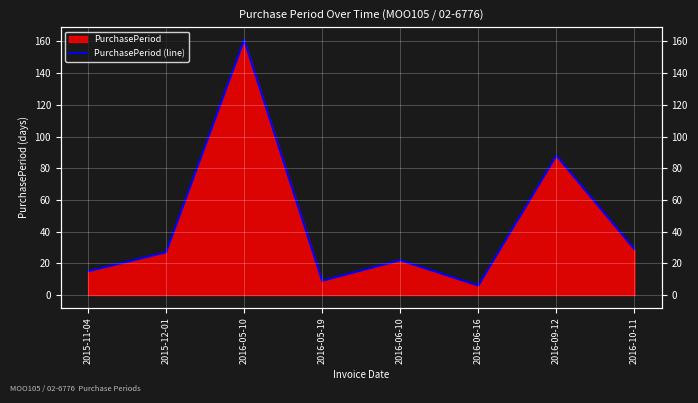

What position from the right is 2016-09-12?

2